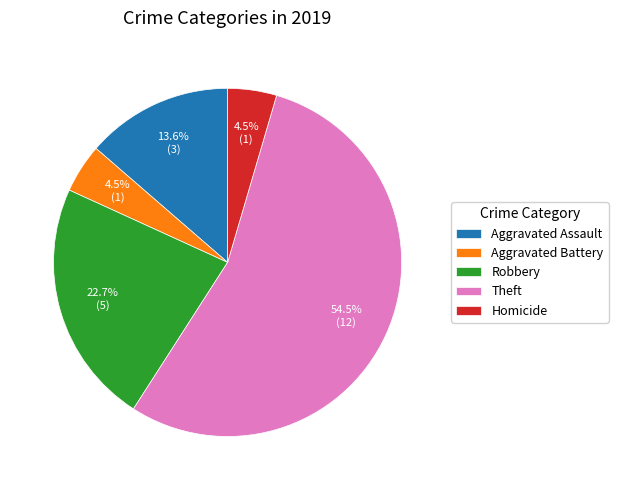

To the nearest percent, what is the combined percentage of Aggravated Assault and Aggravated Battery?

18%